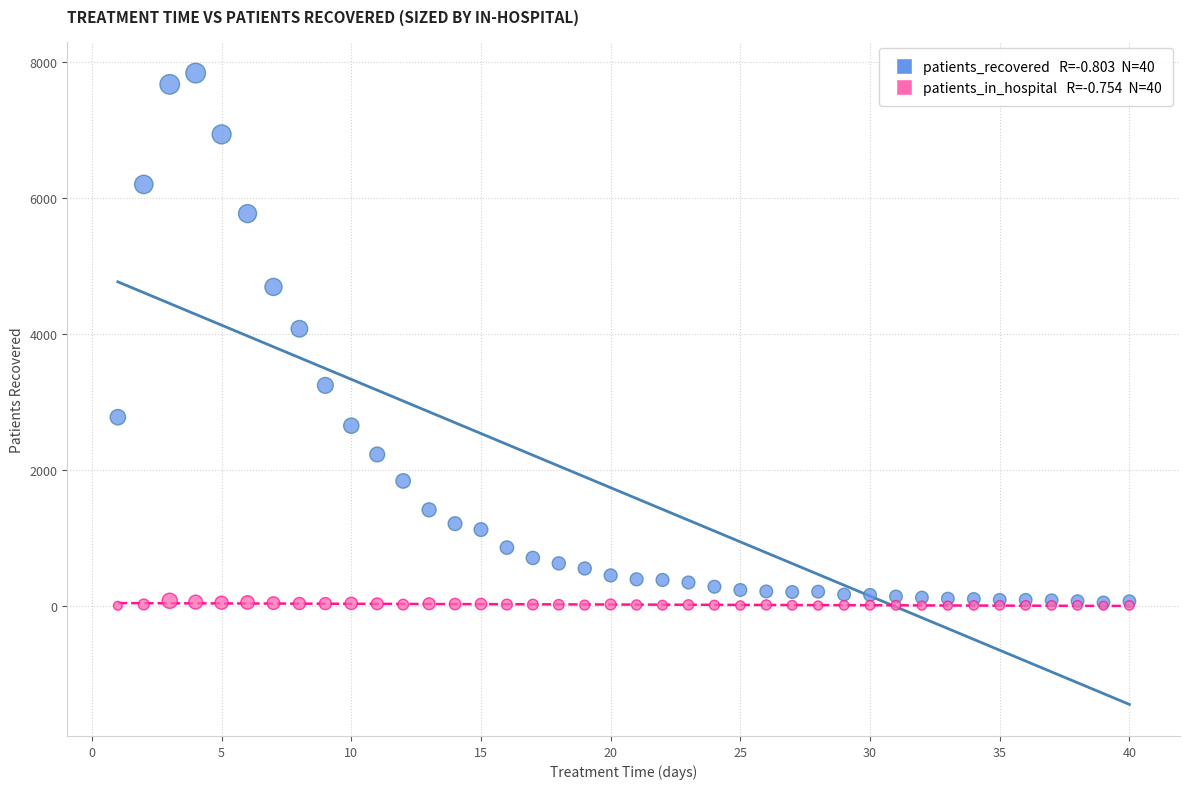

Across all series, what Y value is closest to 3915?

4072